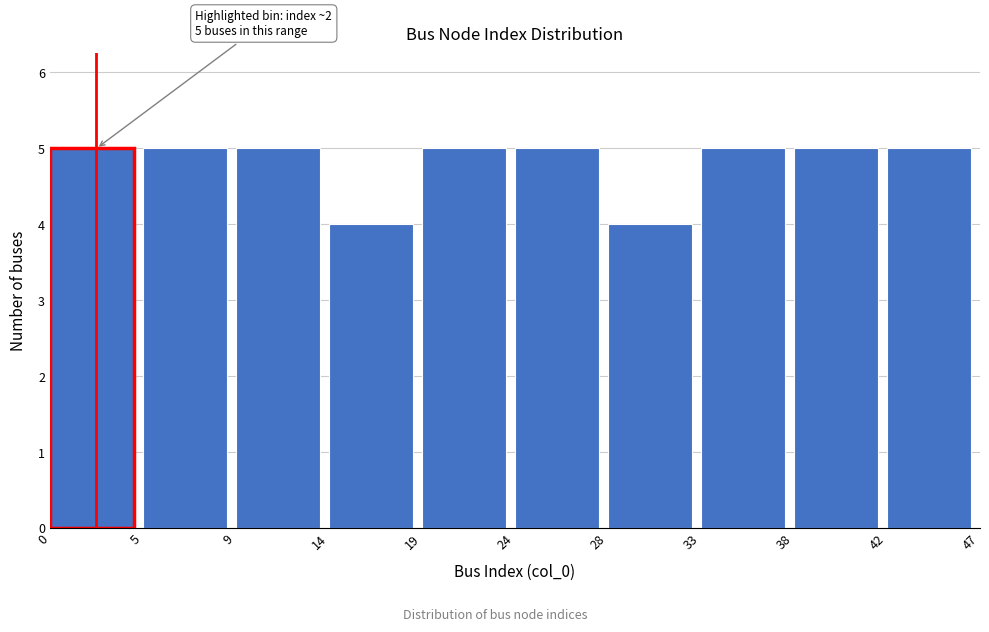

Reading left to right, list all the values displayed in this chart.

0=5	5=5	9=5	14=4	19=5	24=5	28=4	33=5	38=5	42=5